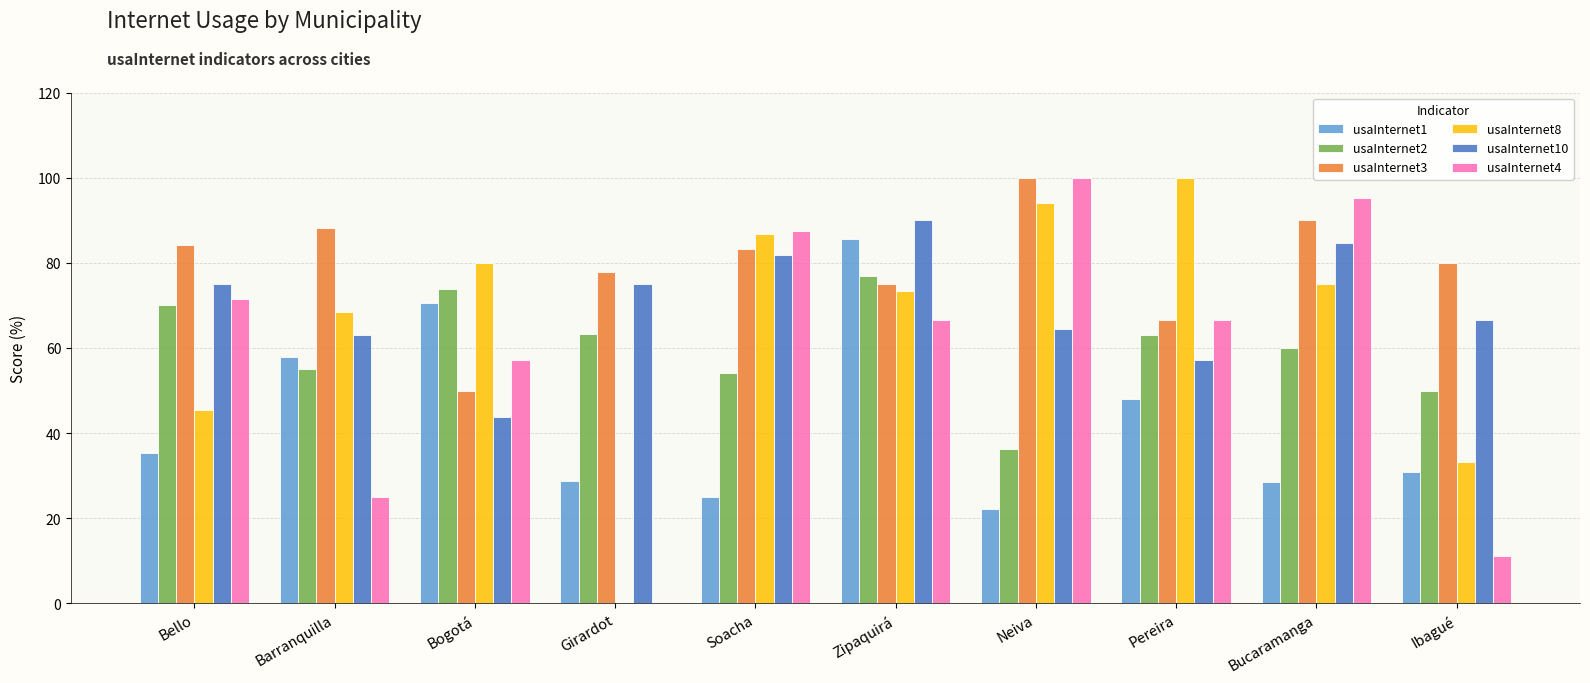

Which series has the largest total across all categories?

usaInternet3